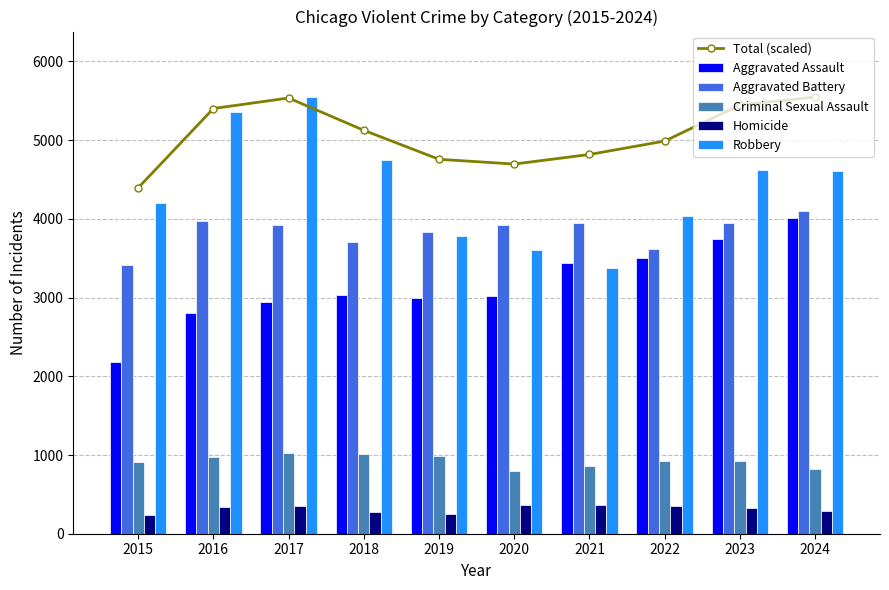

Which label corresponds to the smallest value in the chart?

2015